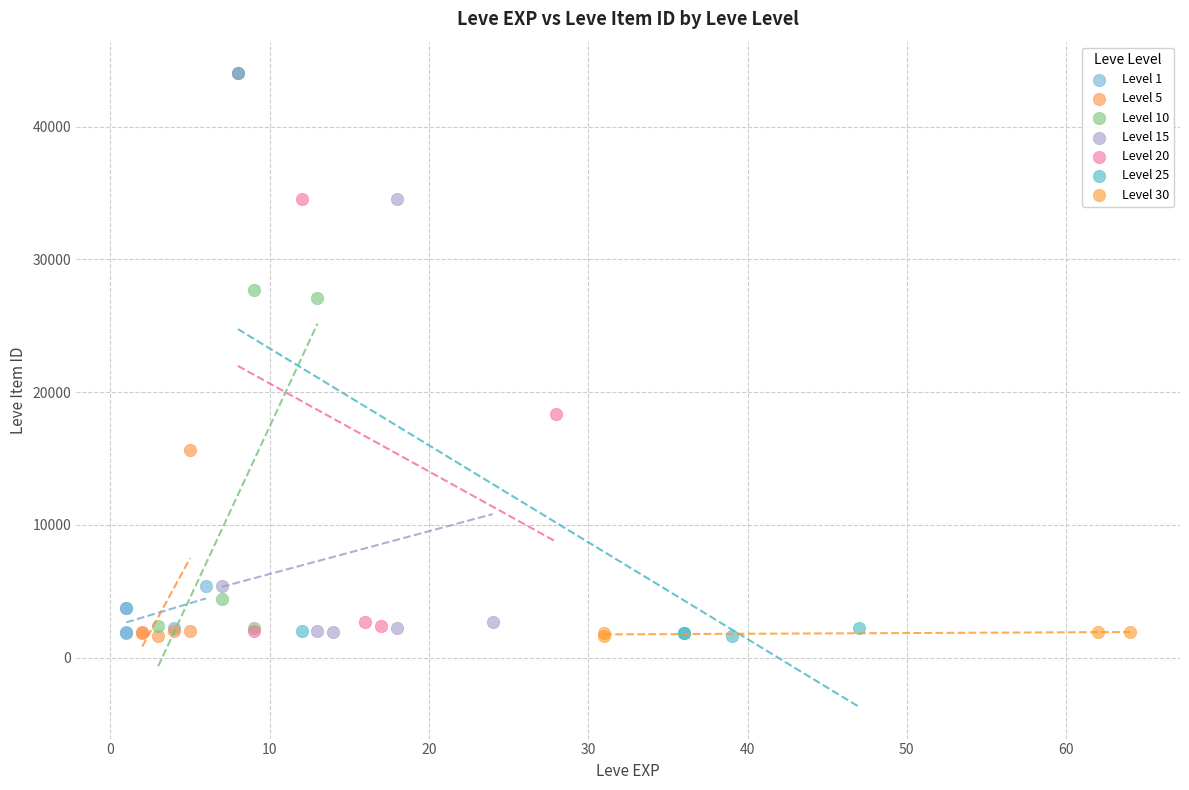

What are all the series names shown in the legend?

Level 1, Level 5, Level 10, Level 15, Level 20, Level 25, Level 30